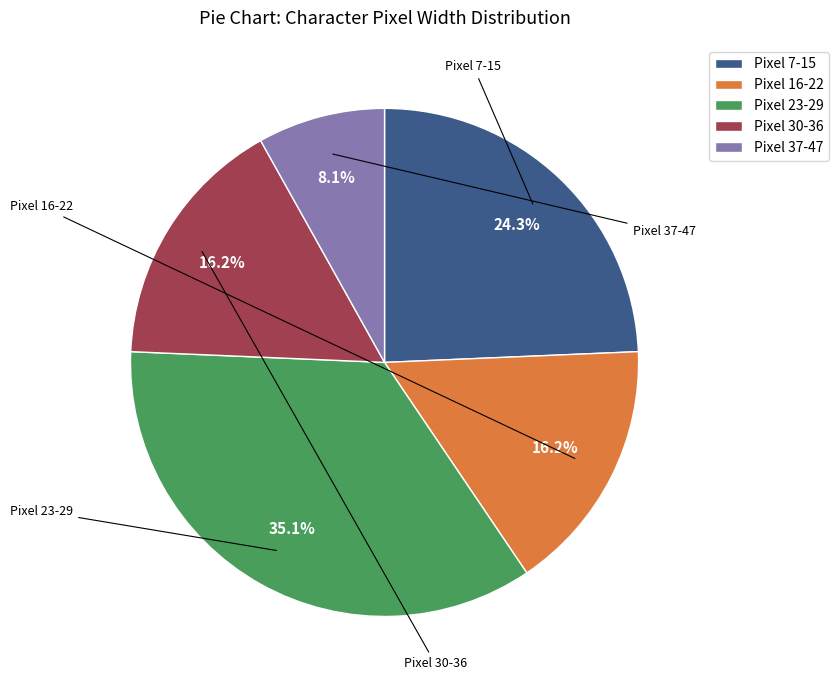

Count the number of slices in the pie.

5